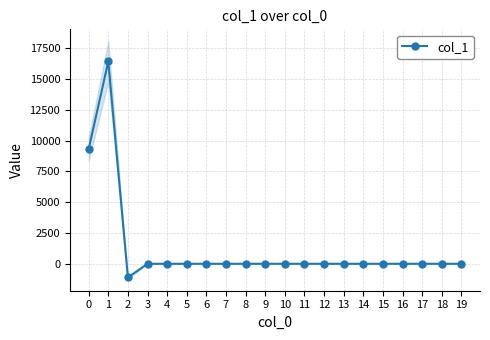

How many values are below zero?

1